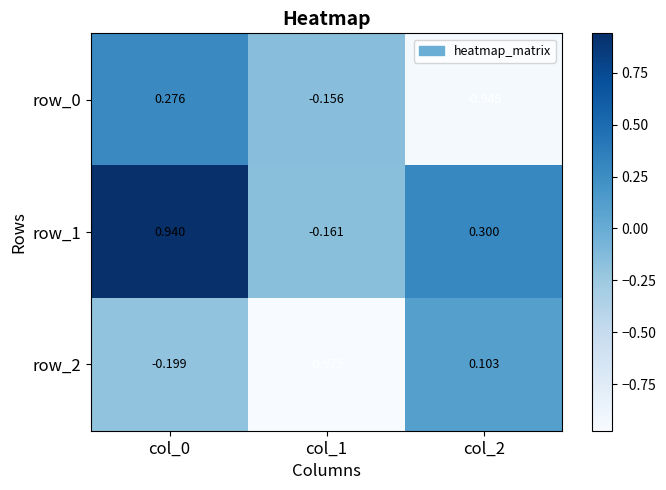

Is the value of row_1 at col_0 greater than the value of row_0 at col_0?

Yes